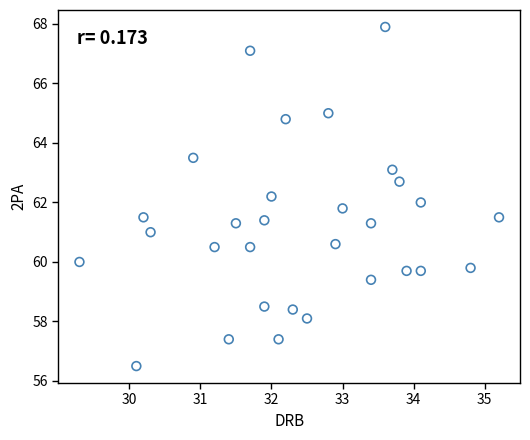

What is the range of Y values (max minus min)?

11.4